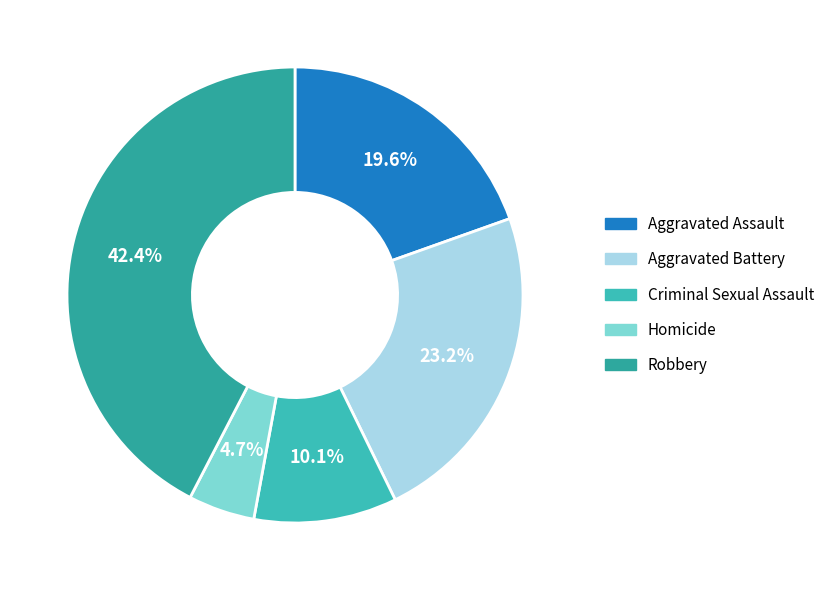

What is the largest slice in the pie chart?

Robbery